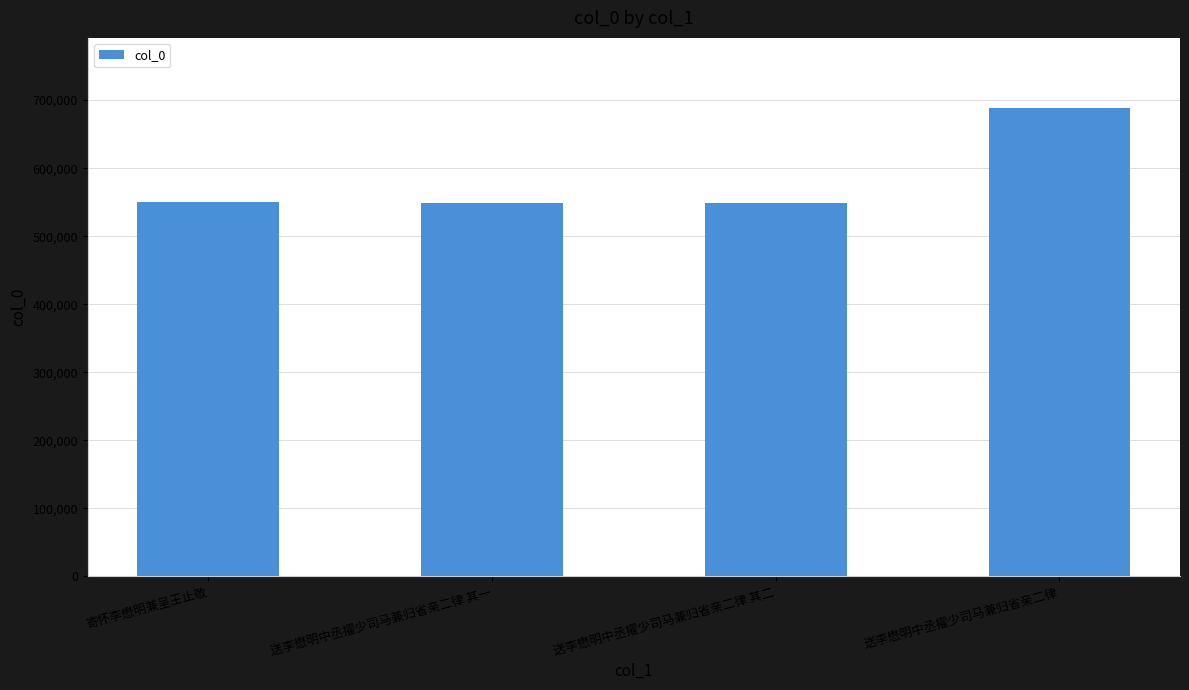

What is the ratio of the value at 送李懋明中丞擢少司马兼归省亲二律 其一 to the value at 送李懋明中丞擢少司马兼归省亲二律?

0.8